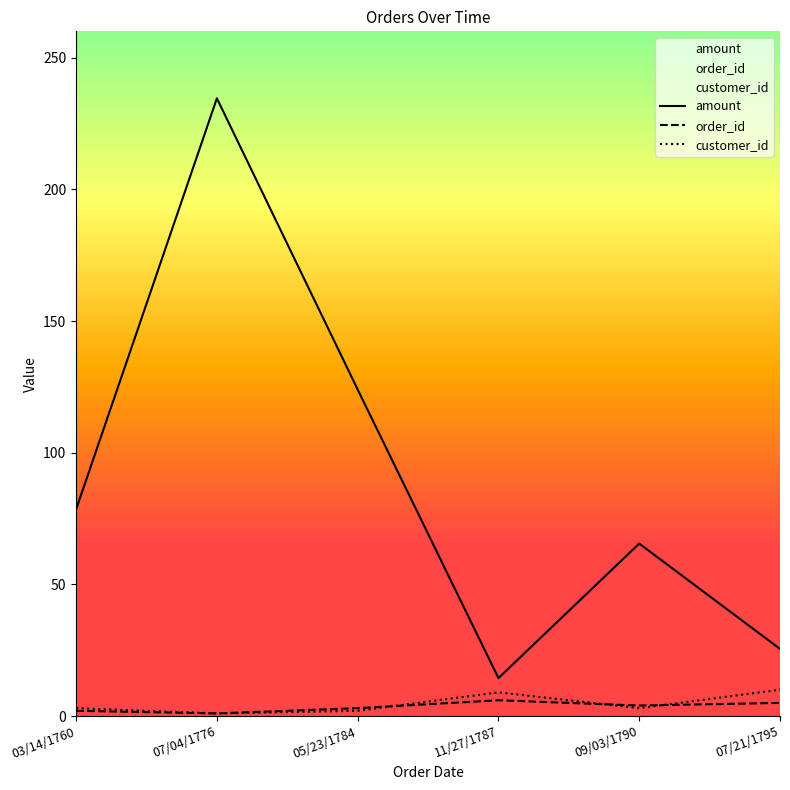

True or false: amount and order_id intersect in this chart.

False